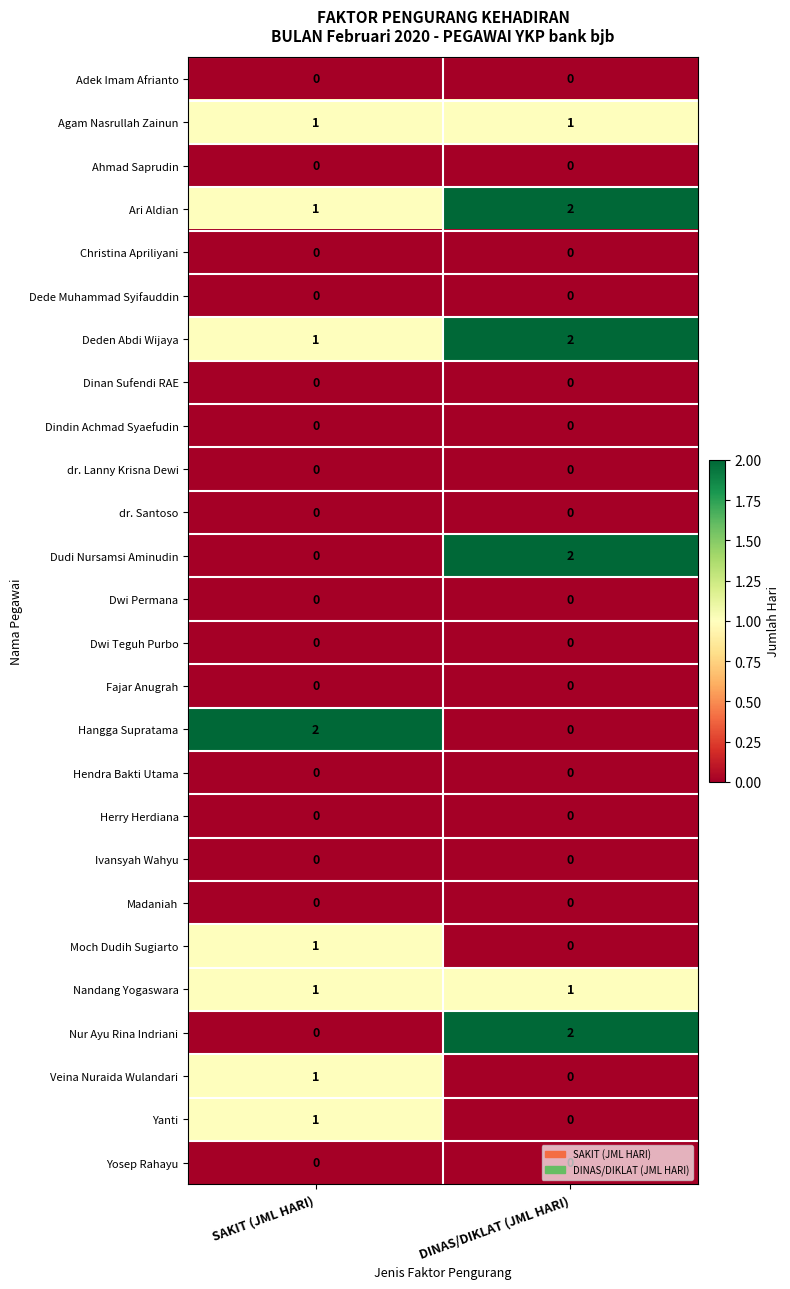

The Hangga Supratama series shows 2 at SAKIT (JML HARI). True or false?

True